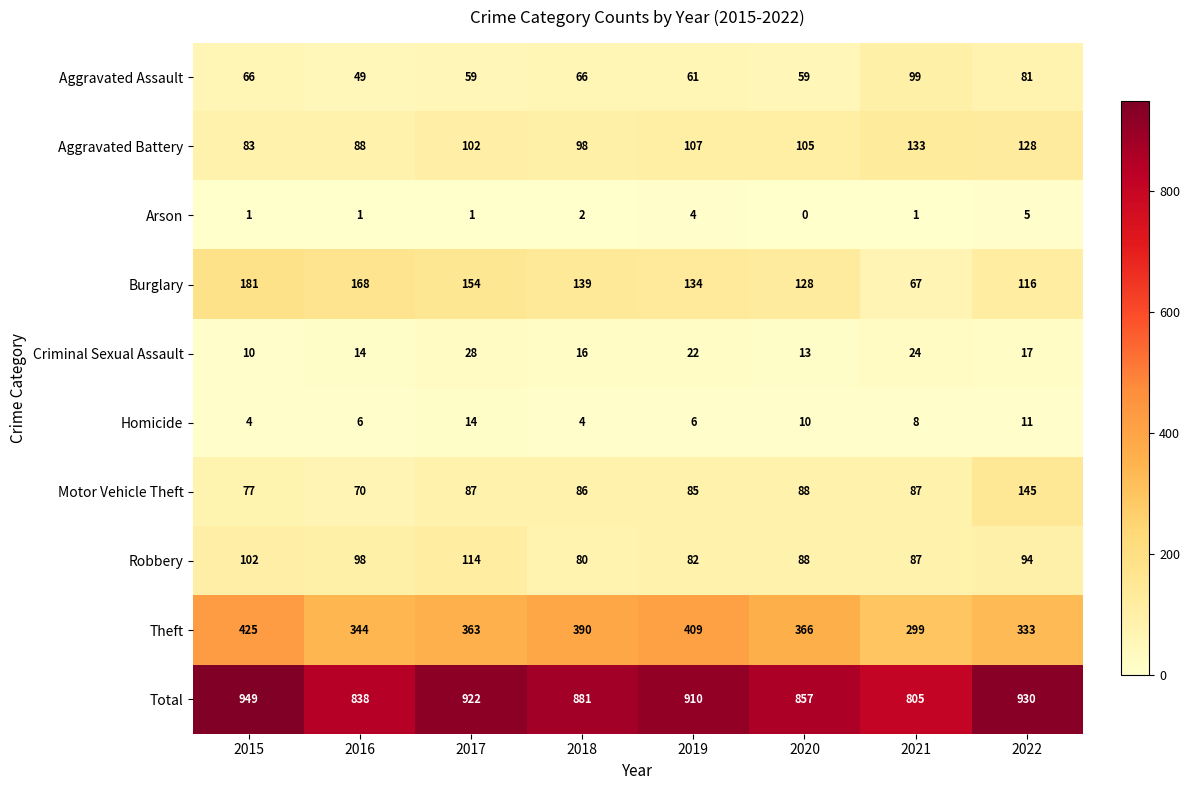

The Burglary series shows 134 at 2019. True or false?

True